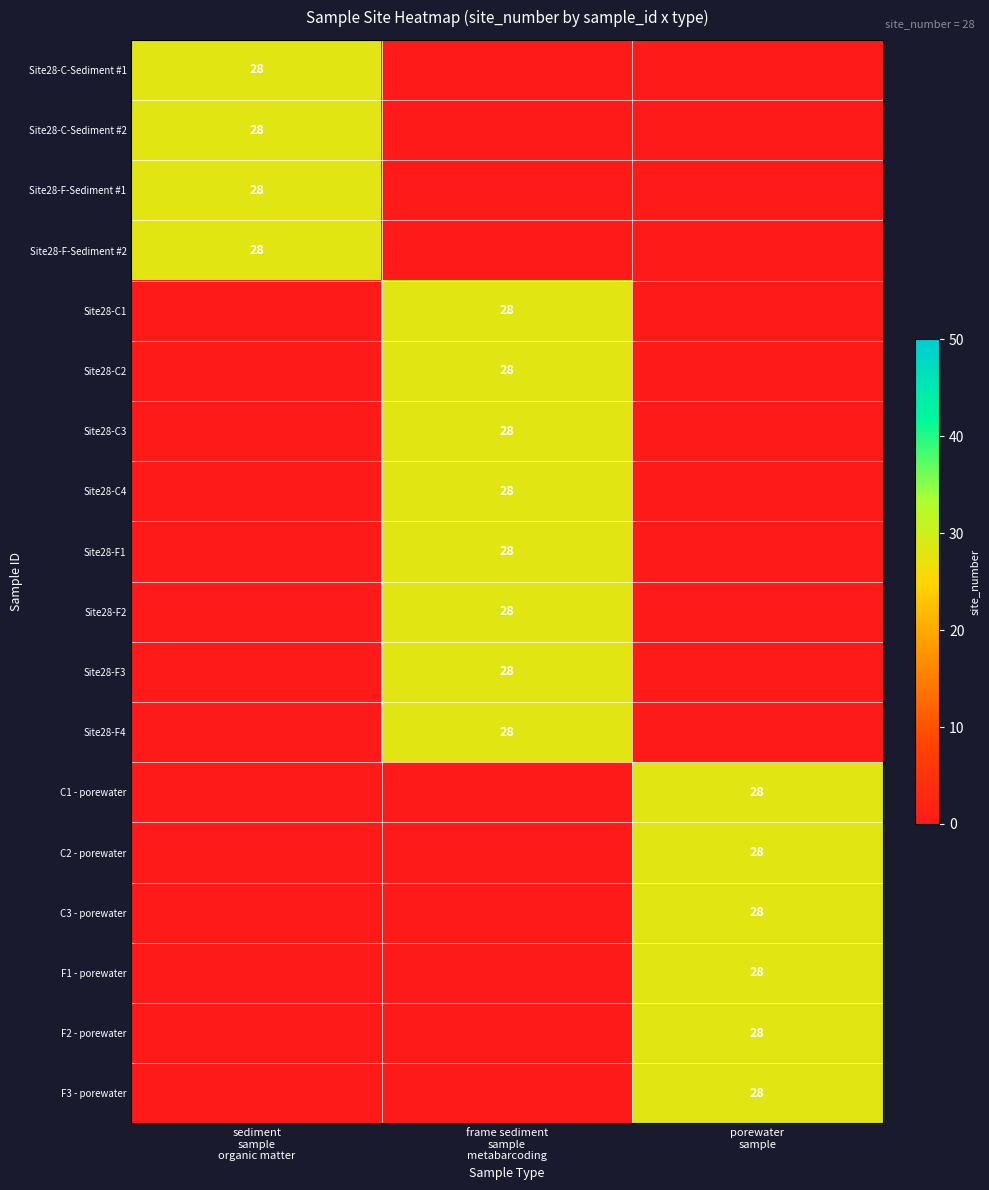

Which category has the highest value across all series?

sediment
sample
organic matter